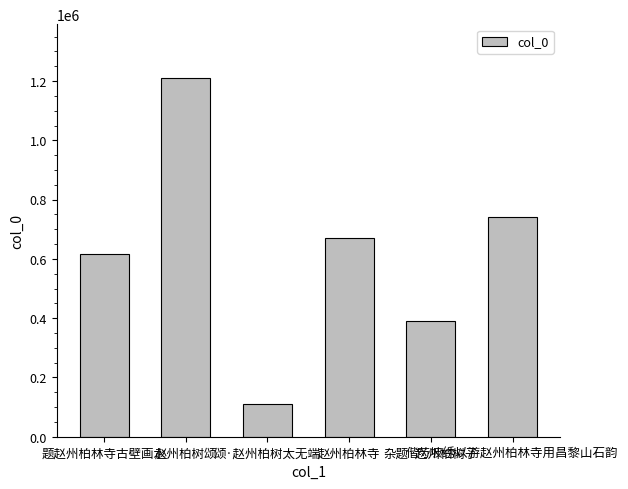

What is the difference between the maximum and minimum values?

1101154